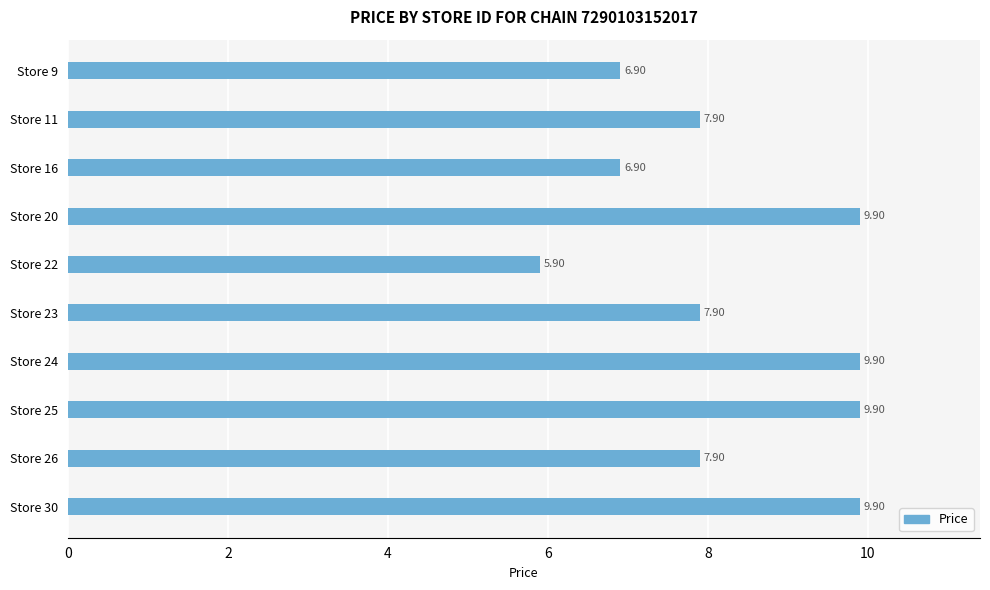

What is the difference between the maximum and second lowest values?

3.0